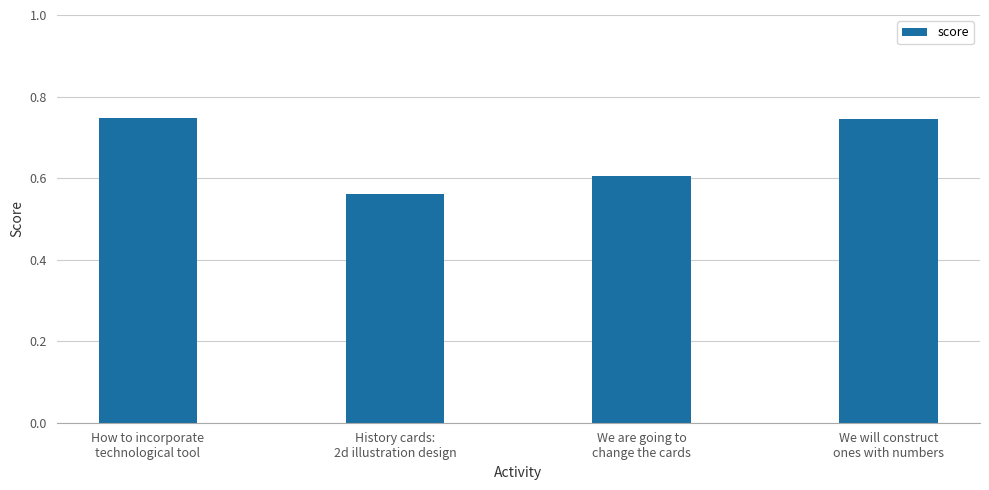

How many categories are shown in the chart?

4